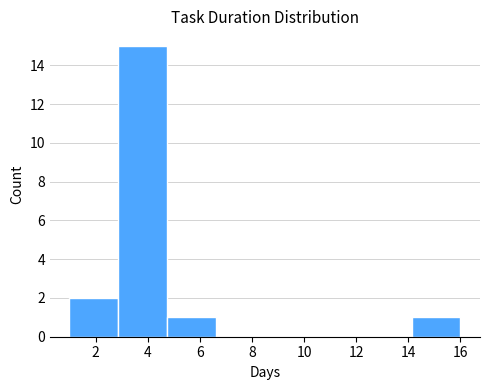

Reading left to right, transcribe this chart: for each bar, give the range it covers on the x-axis and its height. Neither the bar edges nor the heights are printed on the chart, so give them approximately, as read against the axes.

1.0 to 2.8: 2
2.8 to 4.8: 15
4.8 to 6.6: 1
6.6 to 8.6: 0
8.6 to 10.4: 0
10.4 to 12.2: 0
12.2 to 14.2: 0
14.2 to 16.0: 1